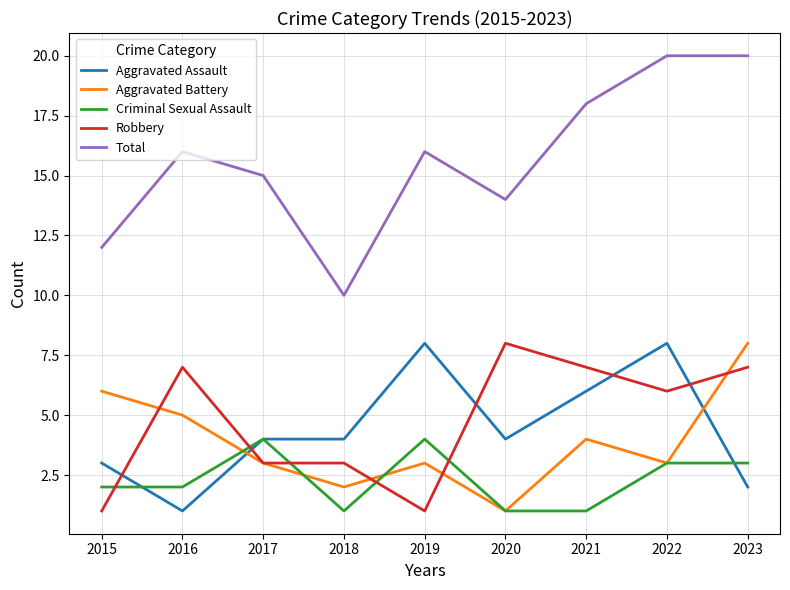

What is the total value across all series at 2015?

24